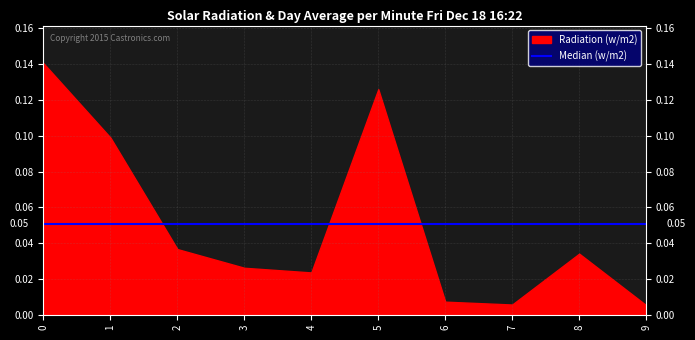

At 7, list the series in order from largest to smallest.

Median (w/m2), Radiation (w/m2)